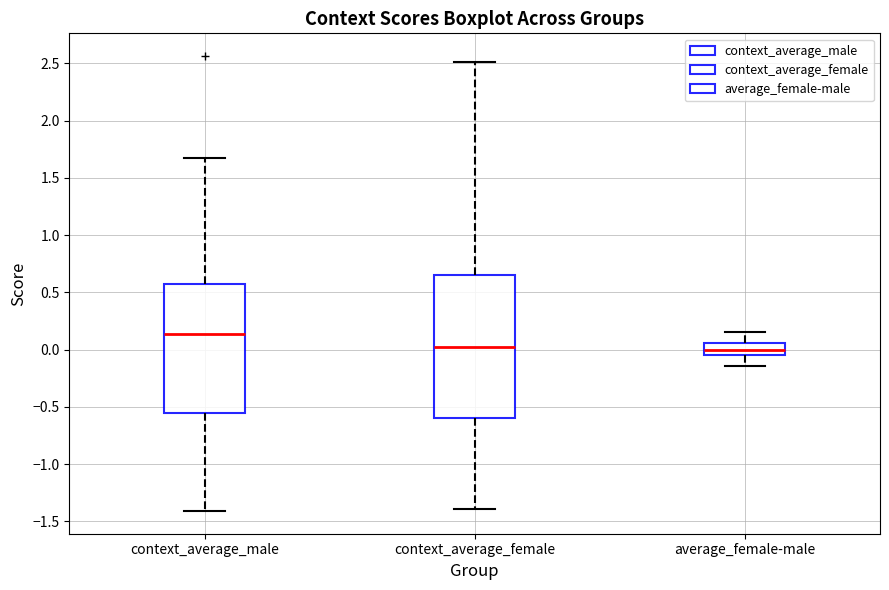

Where does the median line of the box for context_average_female sit on the y-axis? The values are not printed on the chart, so give them approximately, as read against the axis.

0.00